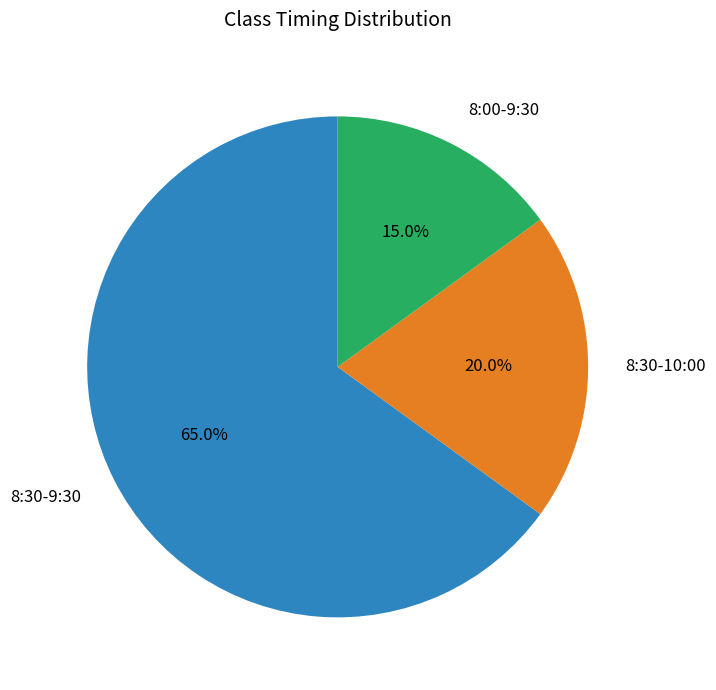

How many slices are in this pie chart?

3